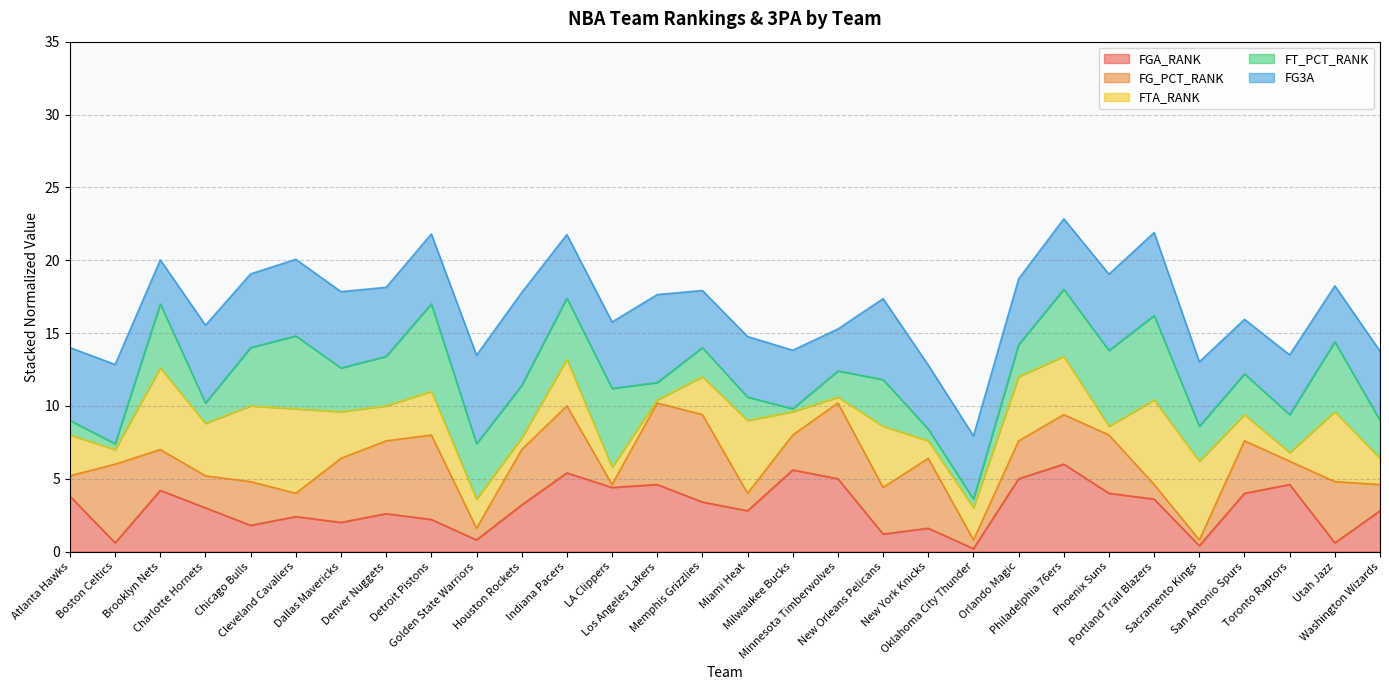

Reading left to right, what are all the values shown in this chart?

FGA_RANK (line): 3.8	0.6	4.2	3.0	1.8	2.4	2.0	2.6	2.2	0.8	3.2	5.4	4.4	4.6	3.4	2.8	5.6	5.0	1.2	1.6	0.2	5.0	6.0	4.0	3.6	0.4	4.0	4.6	0.6	2.8
FG_PCT_RANK (line): 5.2	6.0	7.0	5.2	4.8	4.0	6.4	7.6	8.0	1.6	7.0	10.0	4.6	10.2	9.4	4.0	8.0	10.2	4.4	6.4	0.8	7.6	9.4	8.0	4.6	0.8	7.6	6.2	4.8	4.6
FTA_RANK (line): 8.0	7.0	12.6	8.8	10.0	9.8	9.6	10.0	11.0	3.6	7.8	13.2	5.8	10.4	12.0	9.0	9.6	10.6	8.6	7.6	3.0	12.0	13.4	8.6	10.4	6.2	9.4	6.8	9.6	6.4
FT_PCT_RANK (line): 9.0	7.4	17.0	10.2	14.0	14.8	12.6	13.4	17.0	7.4	11.4	17.4	11.2	11.6	14.0	10.6	9.8	12.4	11.8	8.4	3.6	14.2	18.0	13.8	16.2	8.6	12.2	9.4	14.4	9.0
FG3A (line): 14.0	12.8	20.0	15.5	19.1	20.1	17.8	18.1	21.8	13.5	17.8	21.8	15.8	17.6	17.9	14.8	13.8	15.3	17.4	12.8	7.9	18.7	22.8	19.0	21.9	13.0	15.9	13.5	18.2	13.8